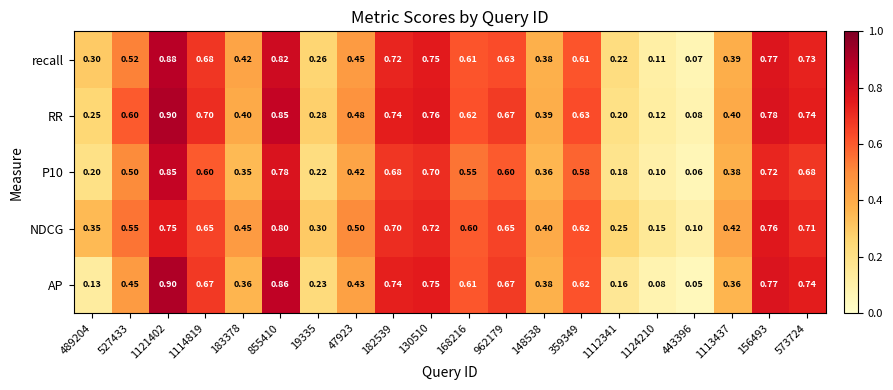

Is the value of AP at 156493 greater than the value of NDCG at 148538?

Yes